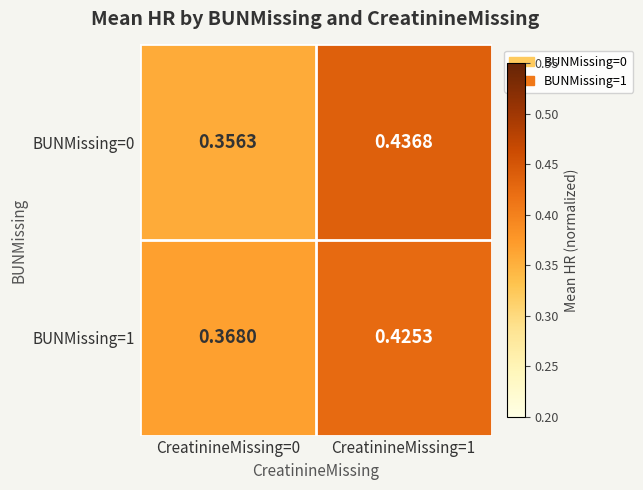

Is the value of BUNMissing=1 at CreatinineMissing=1 greater than the value of BUNMissing=0 at CreatinineMissing=0?

Yes